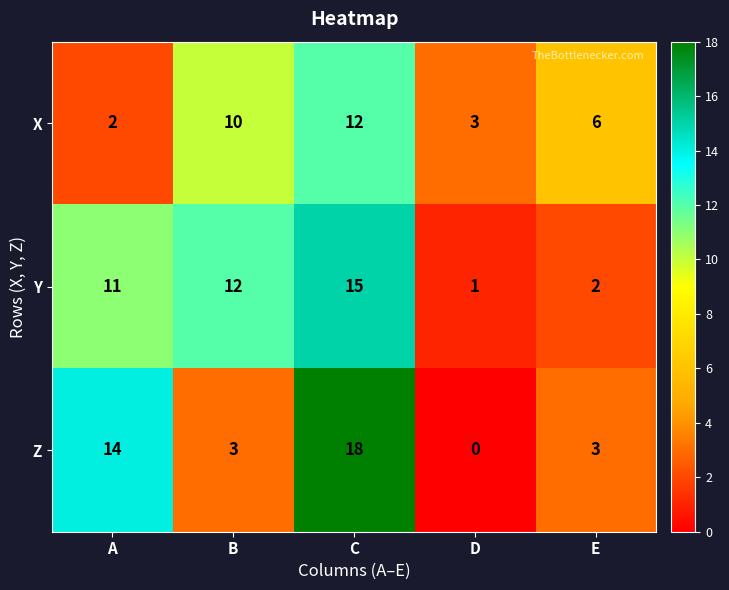

True or false: X has a value of 12 at C.

True